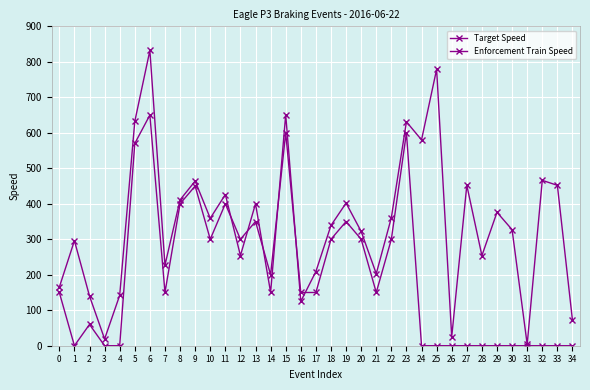

What is the difference between the highest and lowest values at 11?

26